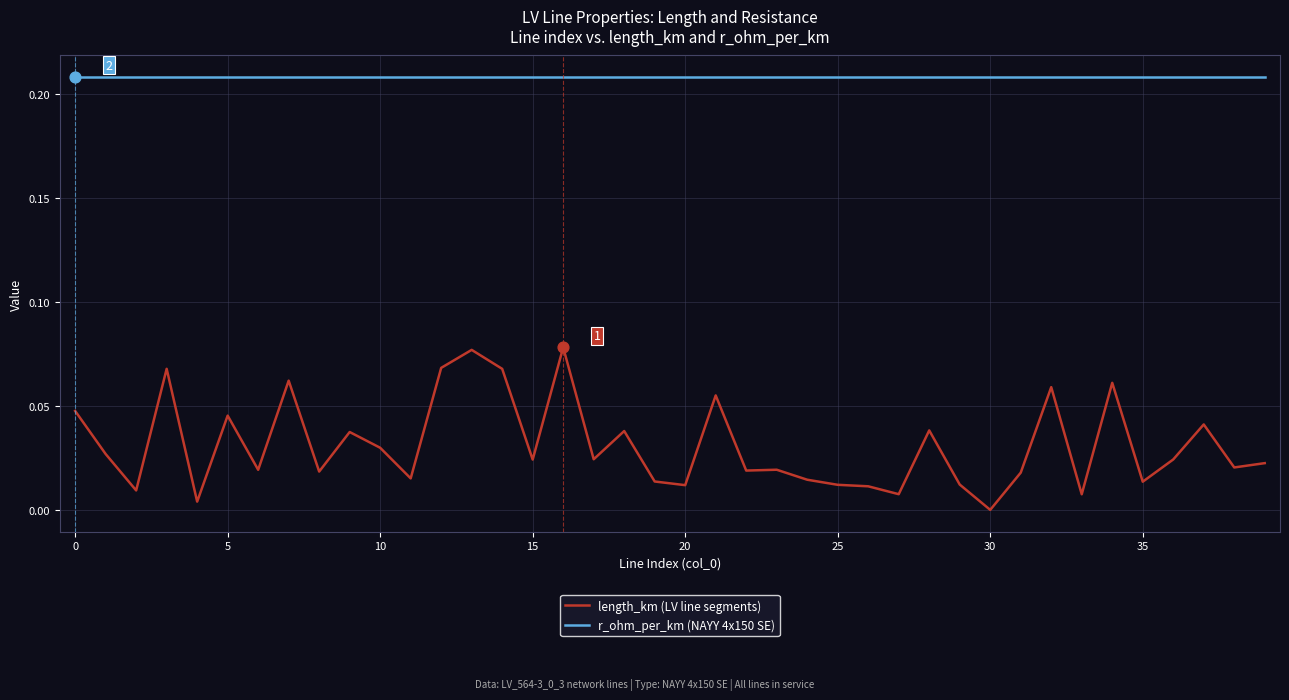

Which series has the largest range (max minus min)?

length_km (LV line segments)